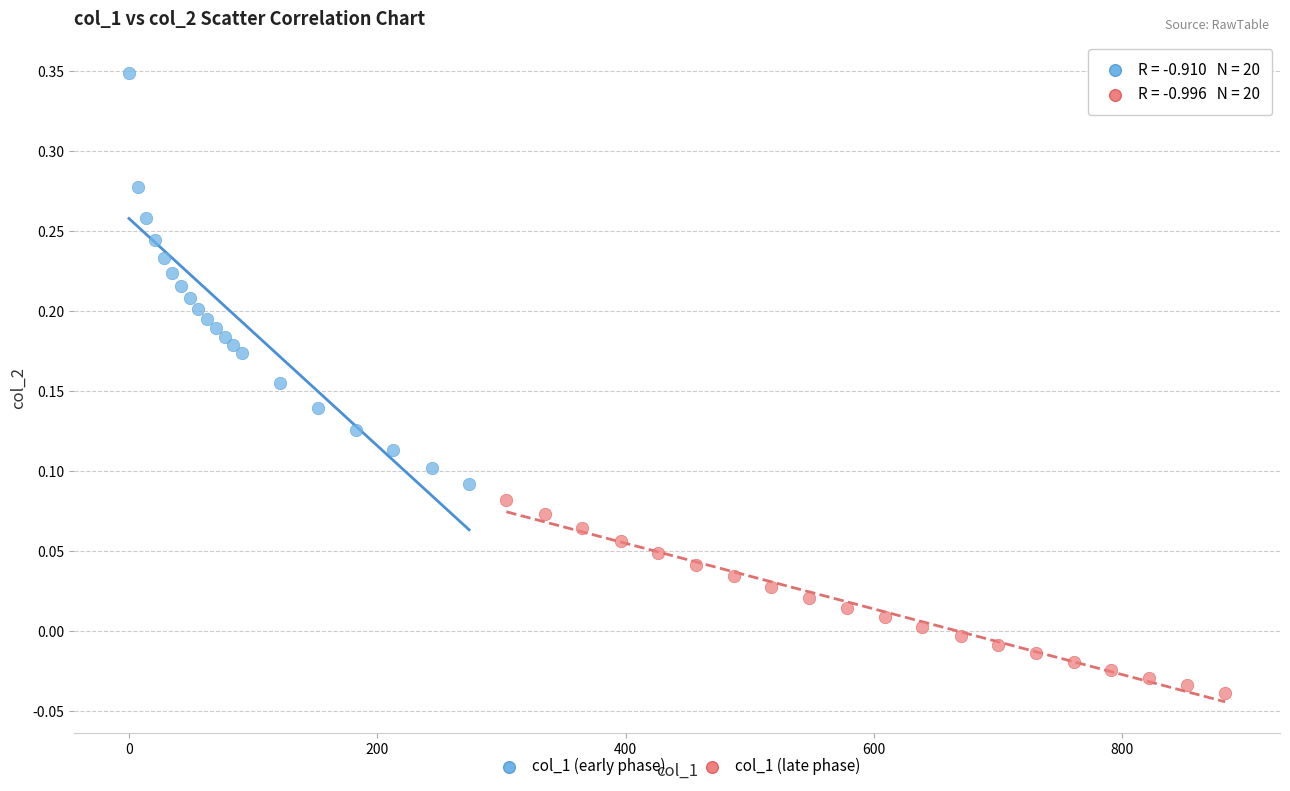

Which series contains the lowest Y value?

col_1 (late phase)